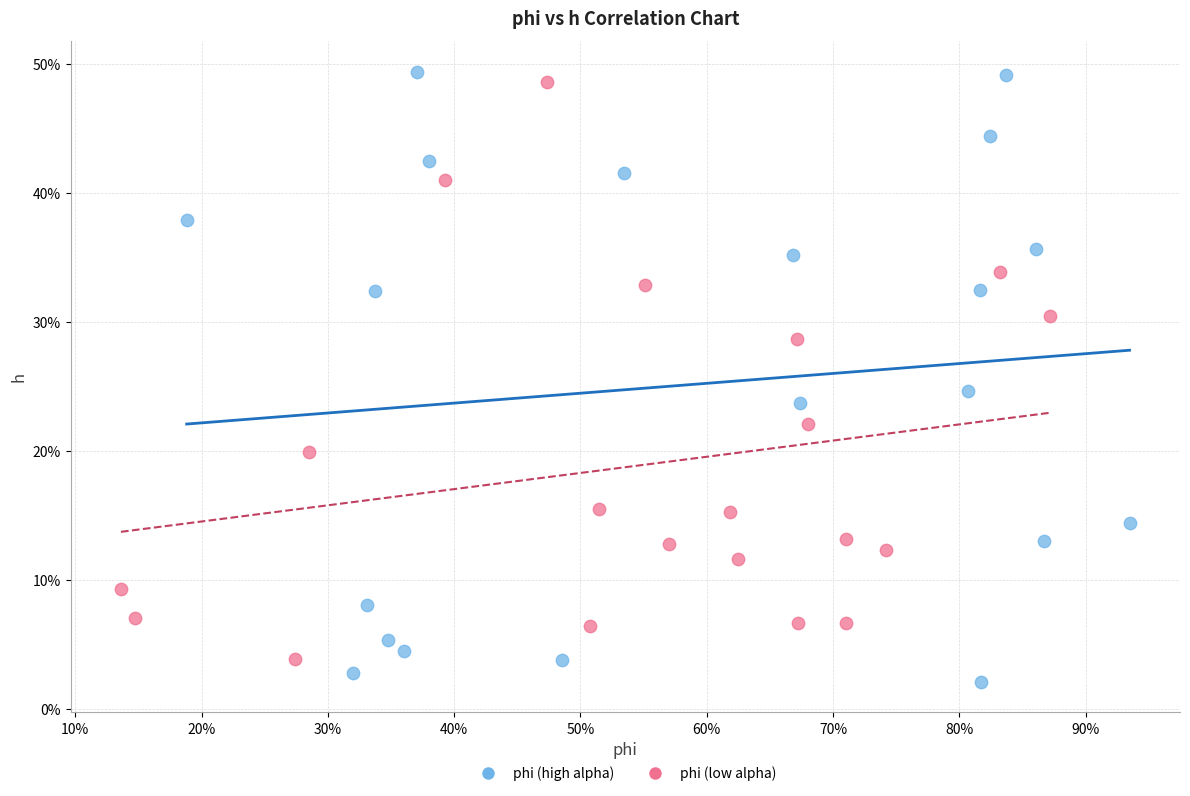

What are all the series names shown in the legend?

phi (high alpha), phi (low alpha)